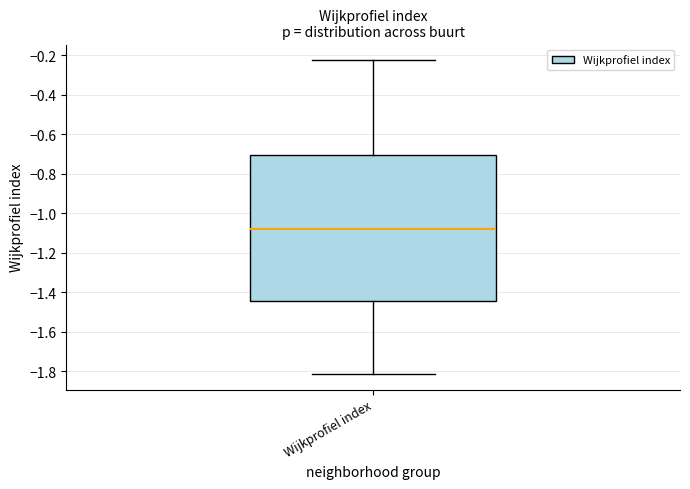

Read this box plot against the y-axis: the position of the median line, the range covered by the box, and the ends of both whiskers. The values are not printed on the chart, so give them approximately, as read against the axis.

median -1.08, box -1.44 to -0.70, whiskers -1.82 to -0.22